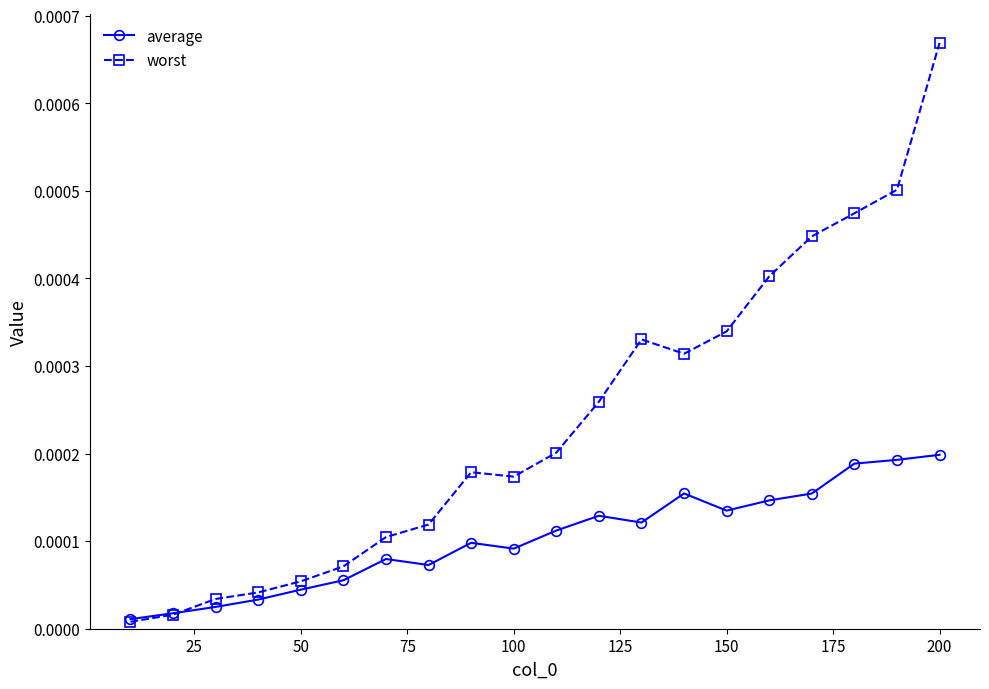

At how many categories does at least one series exceed 0?

20